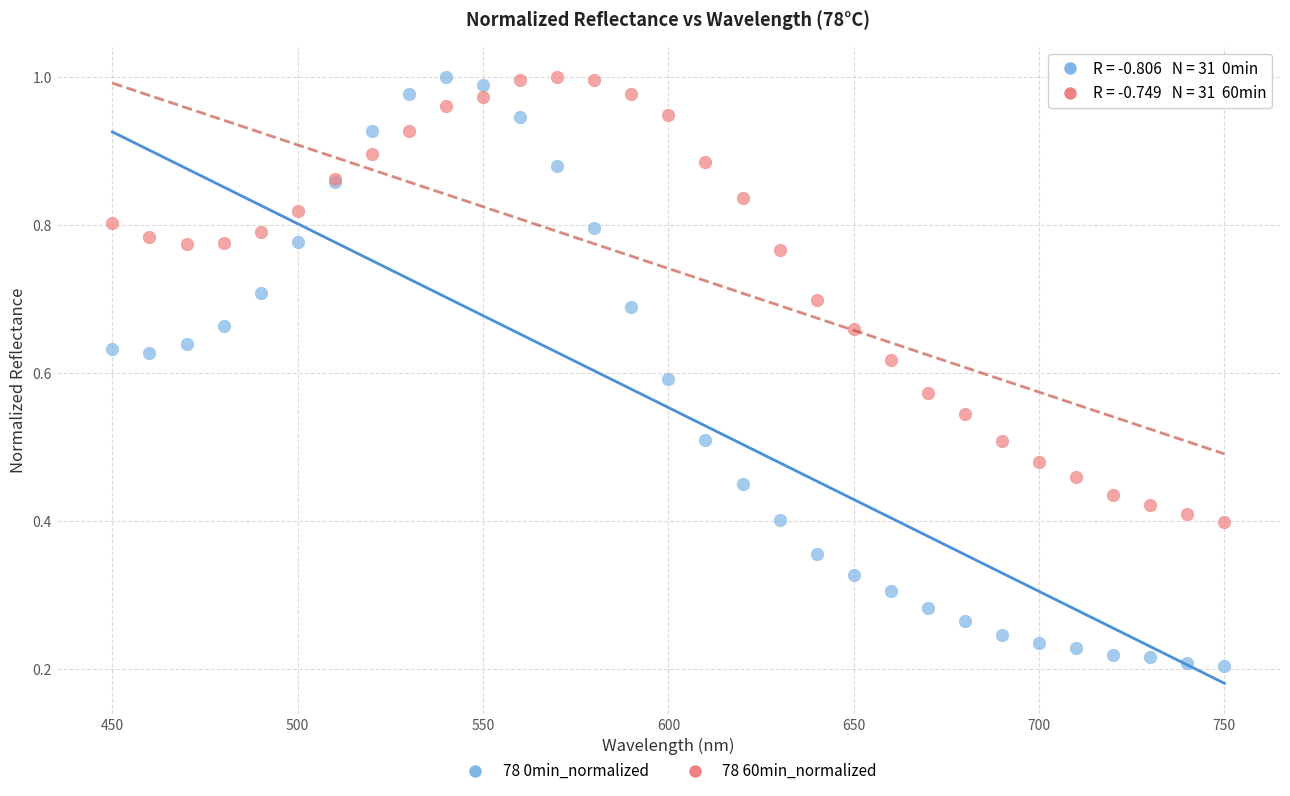

What are all the series names shown in the legend?

78 0min_normalized, 78 60min_normalized